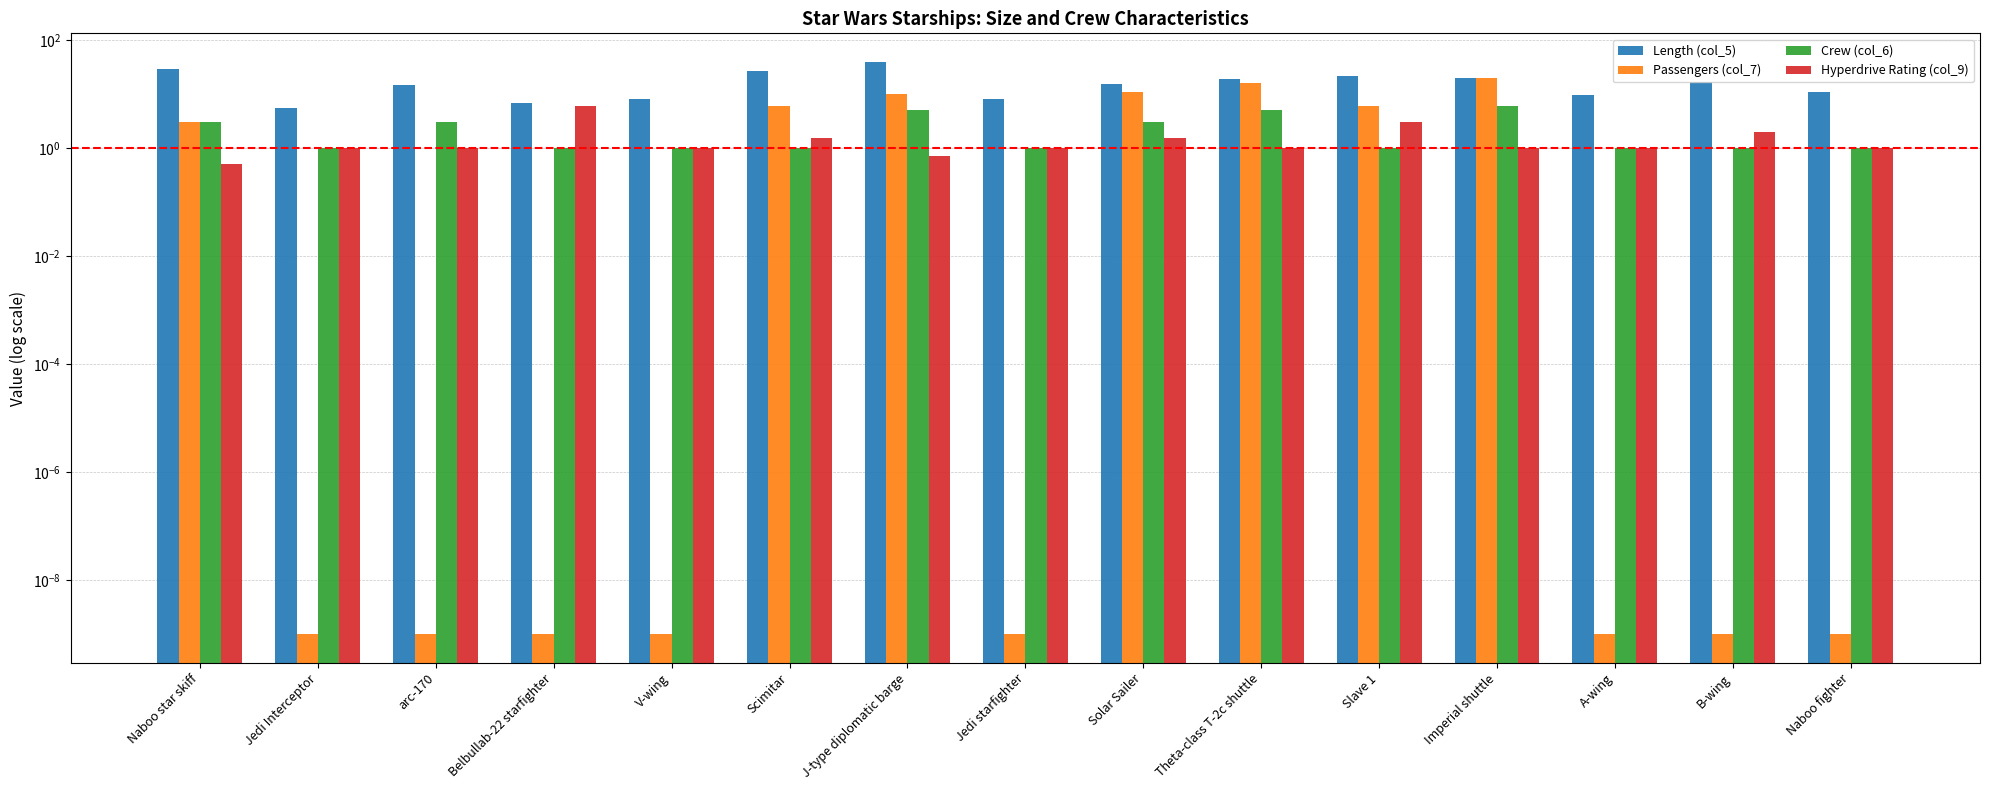

Does the chart contain stacked bars?

No